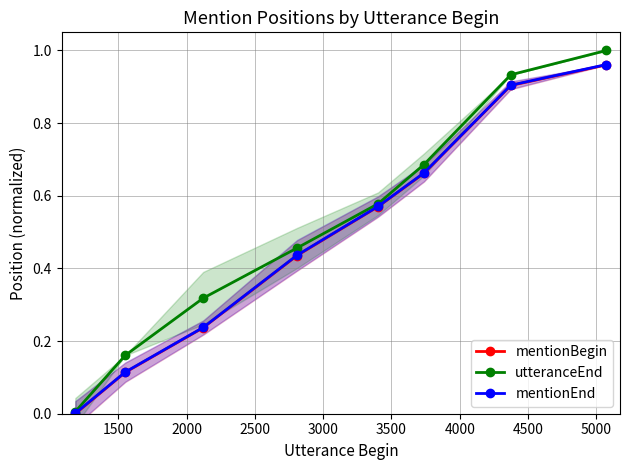

True or false: utteranceEnd has more than 0 interior local peaks.

False